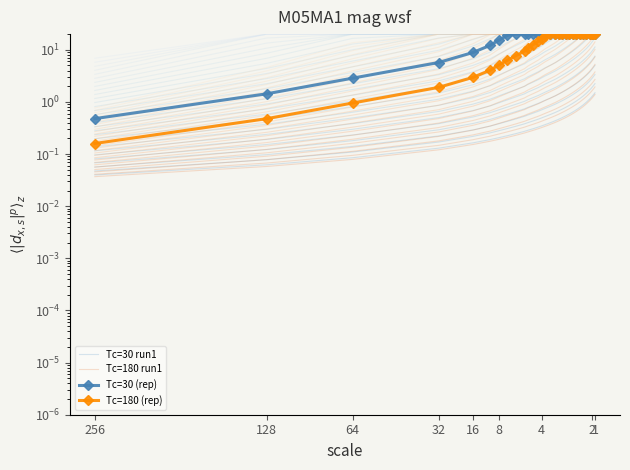

True or false: Tc=180 (rep) and Tc=30 run1 intersect in this chart.

False